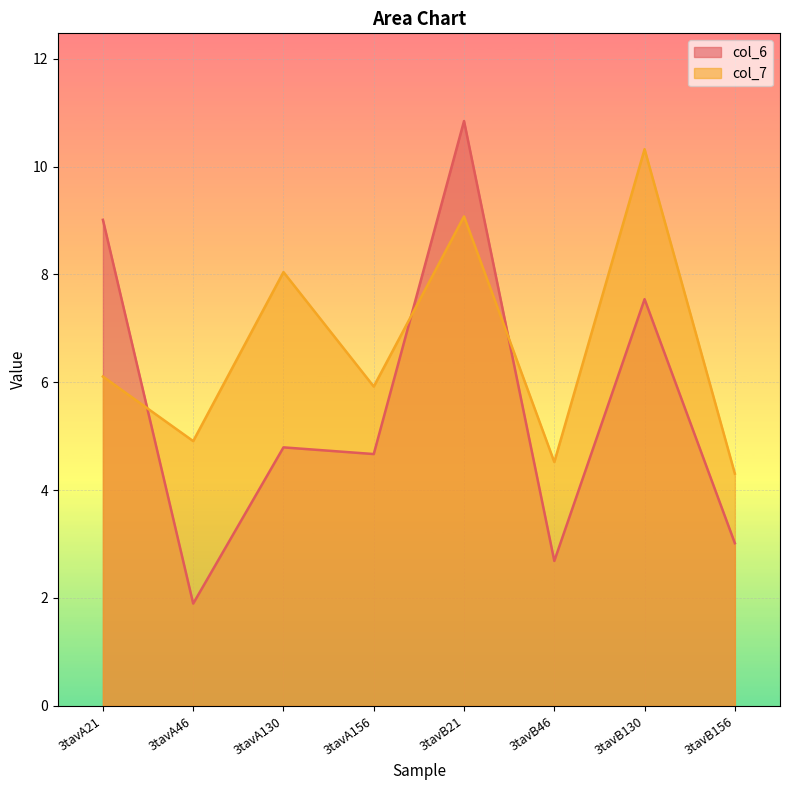

At which category does col_7 reach its first local peak?

3tavA130